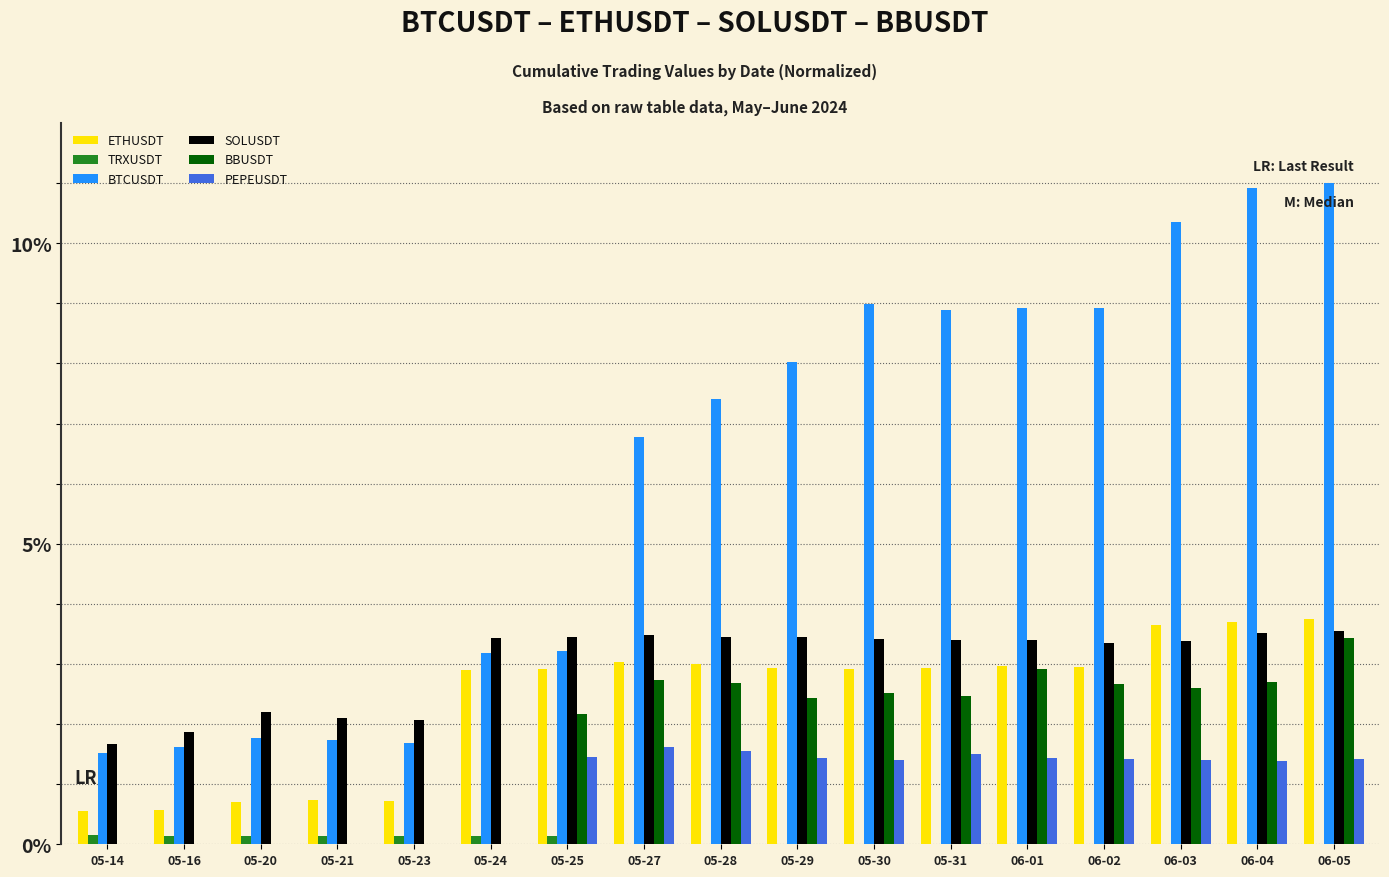

The value of BTCUSDT at 05-25 is 3.2. True or false?

True